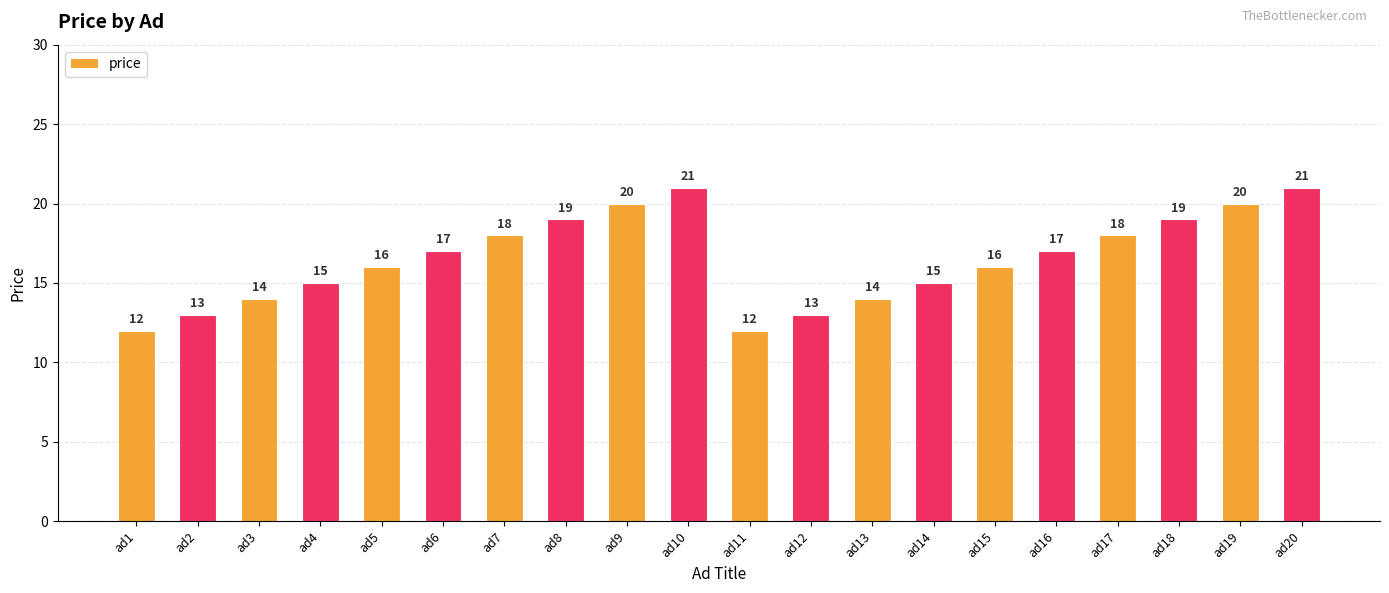

The chart shows a value of 15 at ad4. True or false?

True